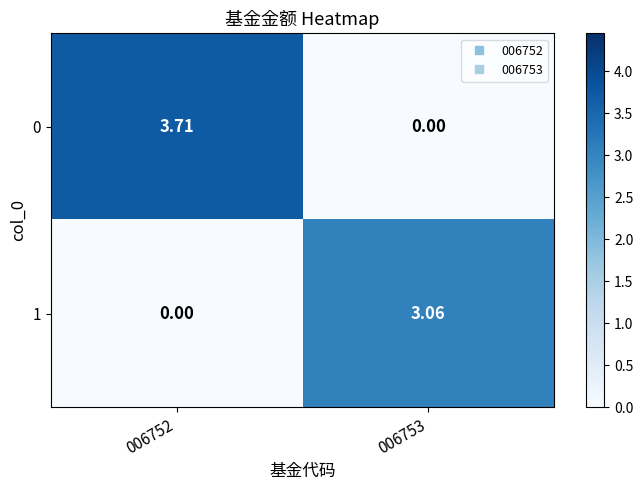

Is the value of 0 at 006752 greater than the value of 1 at 006752?

Yes